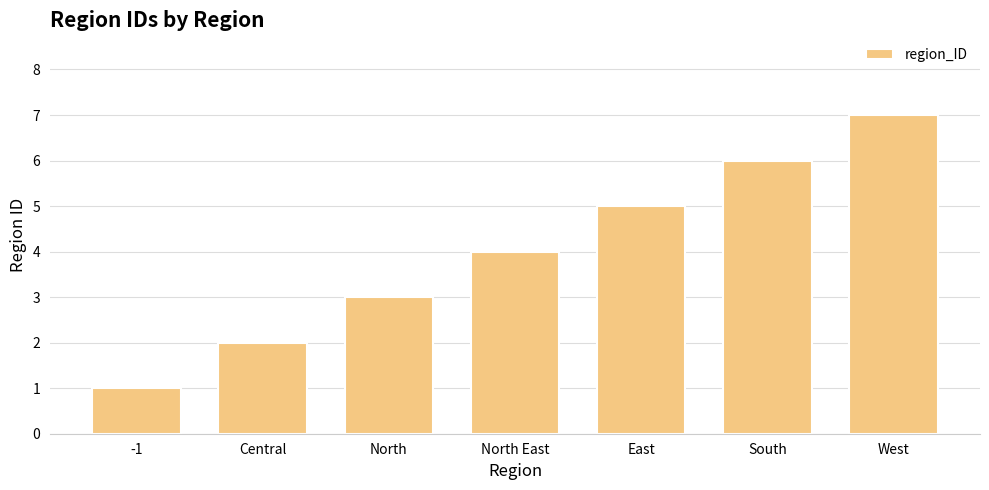

What is the value of the 6th bar from the left?

6